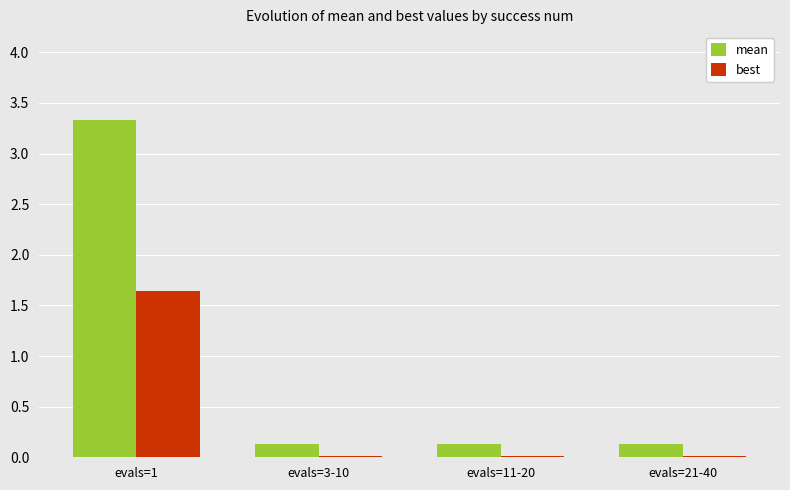

The best series shows 1.6 at evals=1. True or false?

True